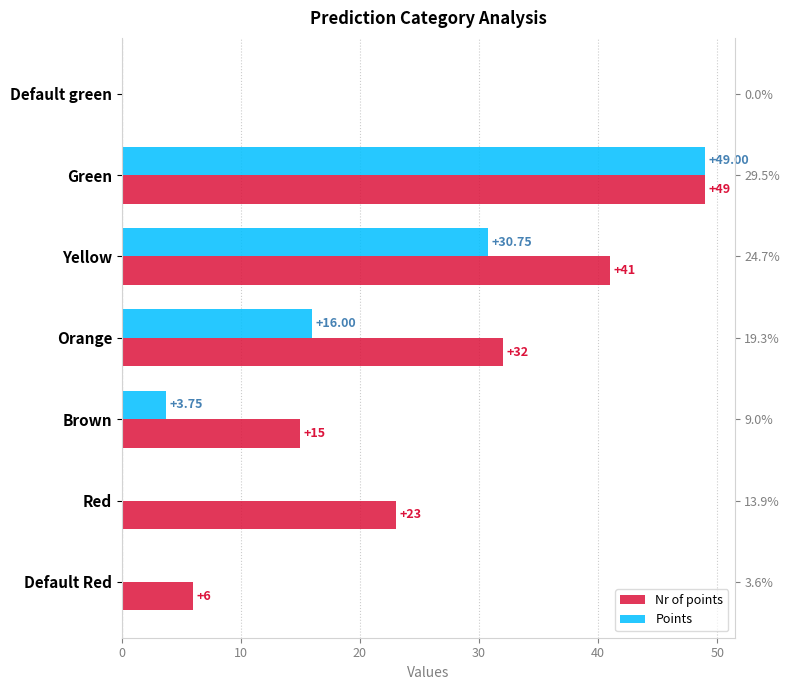

Rank the series at Default green from highest to lowest value.

Nr of points, Points